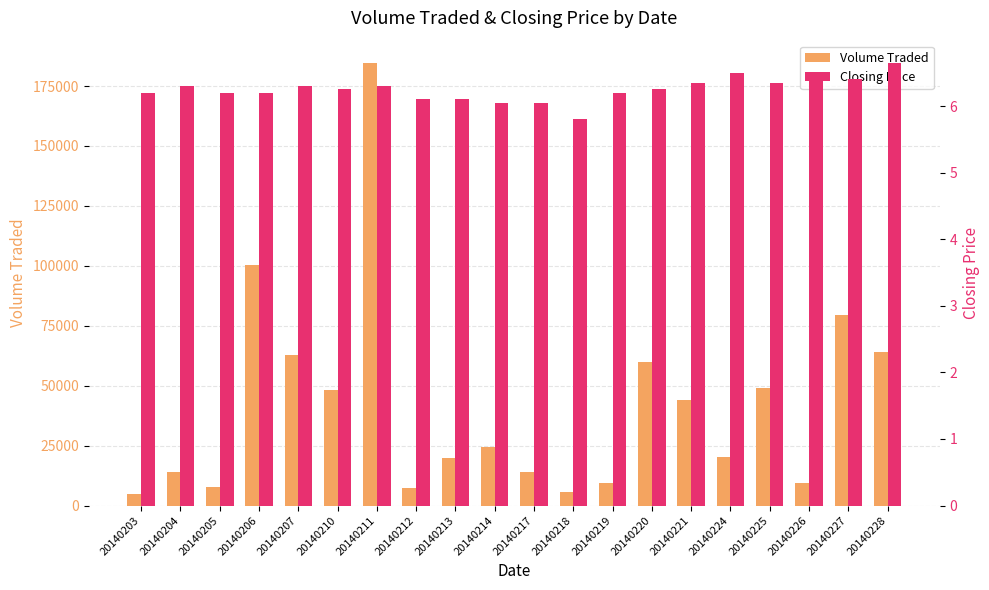

Reading right to left, transcribe all the data shown in this chart.

Volume Traded: 64200.0	79300.0	9400.0	48900.0	20200.0	43900.0	59800.0	9500.0	5500.0	14000.0	24300.0	19900.0	7300.0	184700.0	48200.0	62700.0	100400.0	7600.0	13900.0	4700.0
Closing Price: 6.7	6.4	6.4	6.3	6.5	6.3	6.2	6.2	5.8	6.0	6.0	6.1	6.1	6.3	6.2	6.3	6.2	6.2	6.3	6.2